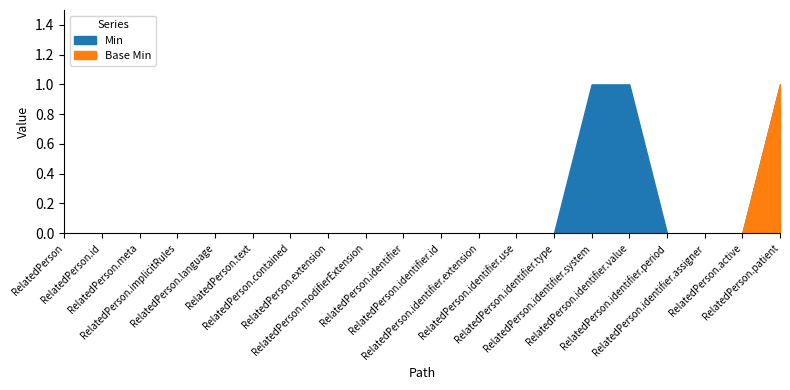

Reading right to left, list all the values displayed in this chart.

Min: RelatedPerson.patient=1	RelatedPerson.active=0	RelatedPerson.identifier.assigner=0	RelatedPerson.identifier.period=0	RelatedPerson.identifier.value=1	RelatedPerson.identifier.system=1	RelatedPerson.identifier.type=0	RelatedPerson.identifier.use=0	RelatedPerson.identifier.extension=0	RelatedPerson.identifier.id=0	RelatedPerson.identifier=0	RelatedPerson.modifierExtension=0	RelatedPerson.extension=0	RelatedPerson.contained=0	RelatedPerson.text=0	RelatedPerson.language=0	RelatedPerson.implicitRules=0	RelatedPerson.meta=0	RelatedPerson.id=0	RelatedPerson=0
Base Min: RelatedPerson.patient=1	RelatedPerson.active=0	RelatedPerson.identifier.assigner=0	RelatedPerson.identifier.period=0	RelatedPerson.identifier.value=0	RelatedPerson.identifier.system=0	RelatedPerson.identifier.type=0	RelatedPerson.identifier.use=0	RelatedPerson.identifier.extension=0	RelatedPerson.identifier.id=0	RelatedPerson.identifier=0	RelatedPerson.modifierExtension=0	RelatedPerson.extension=0	RelatedPerson.contained=0	RelatedPerson.text=0	RelatedPerson.language=0	RelatedPerson.implicitRules=0	RelatedPerson.meta=0	RelatedPerson.id=0	RelatedPerson=0